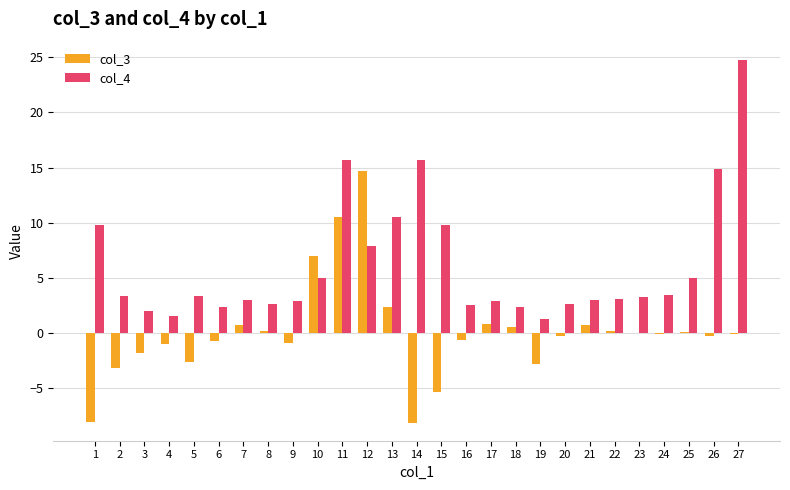

What value does the col_4 series have at 5?

3.3